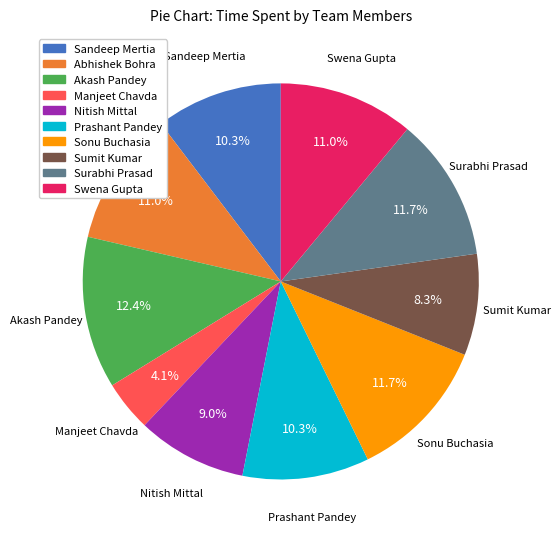

Which category has the smallest portion of the pie?

Manjeet Chavda